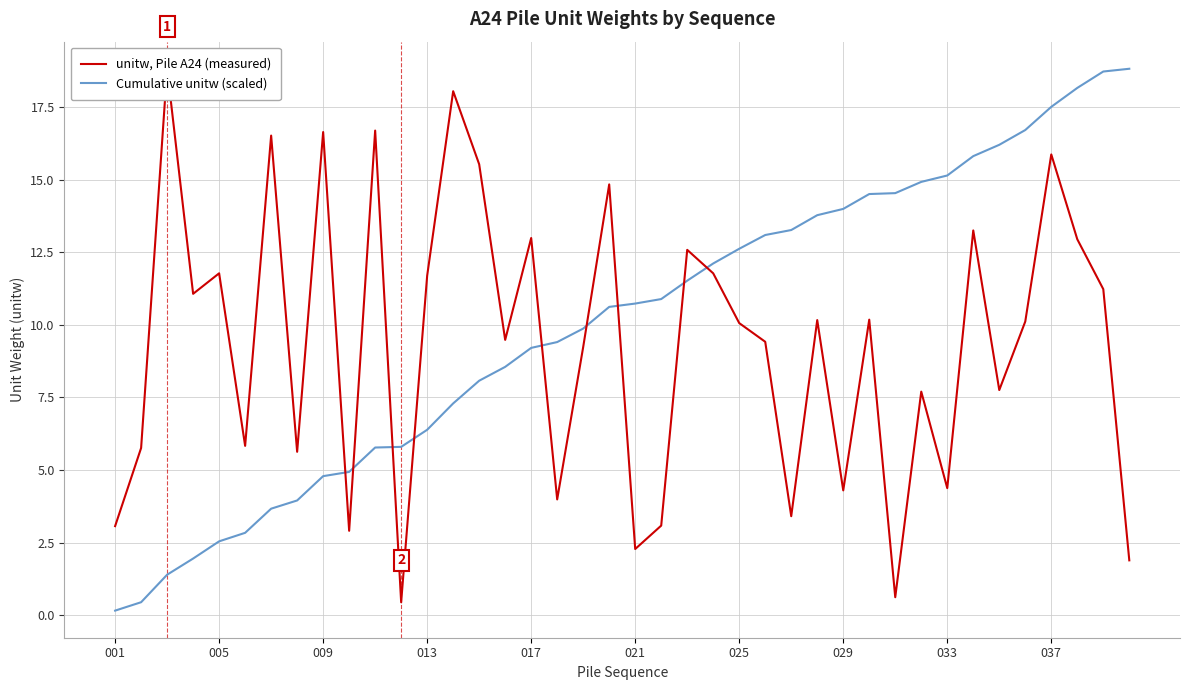

How many lines are shown in the chart?

2